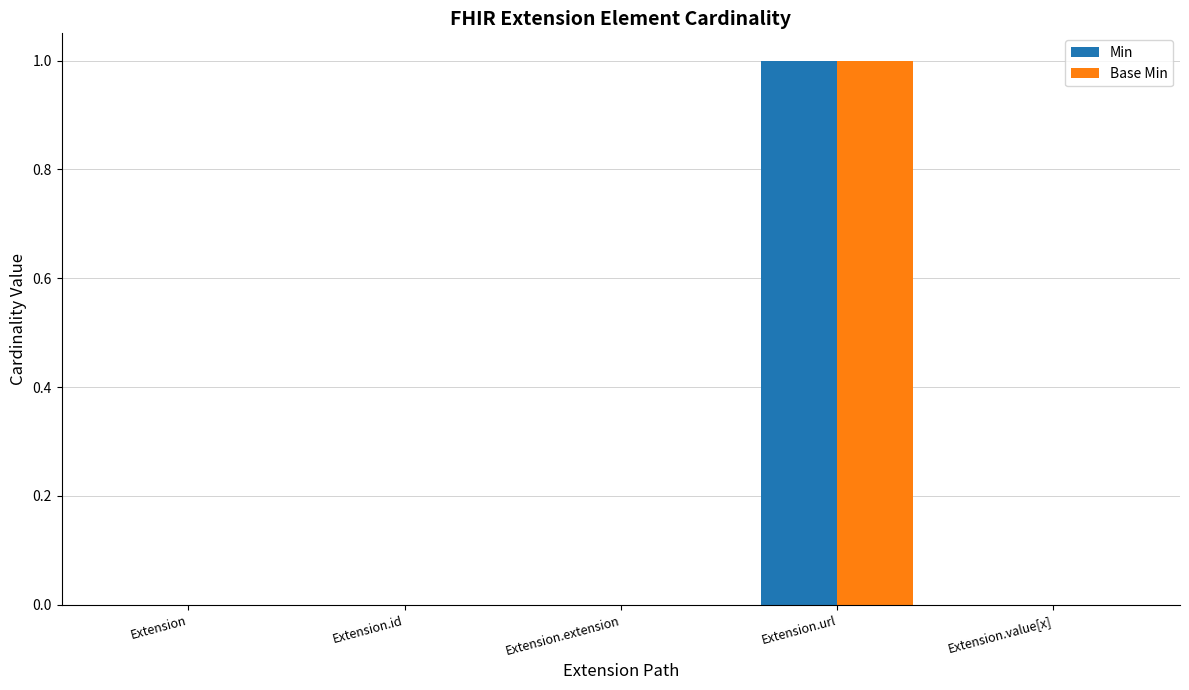

Count the number of categories in the chart.

5